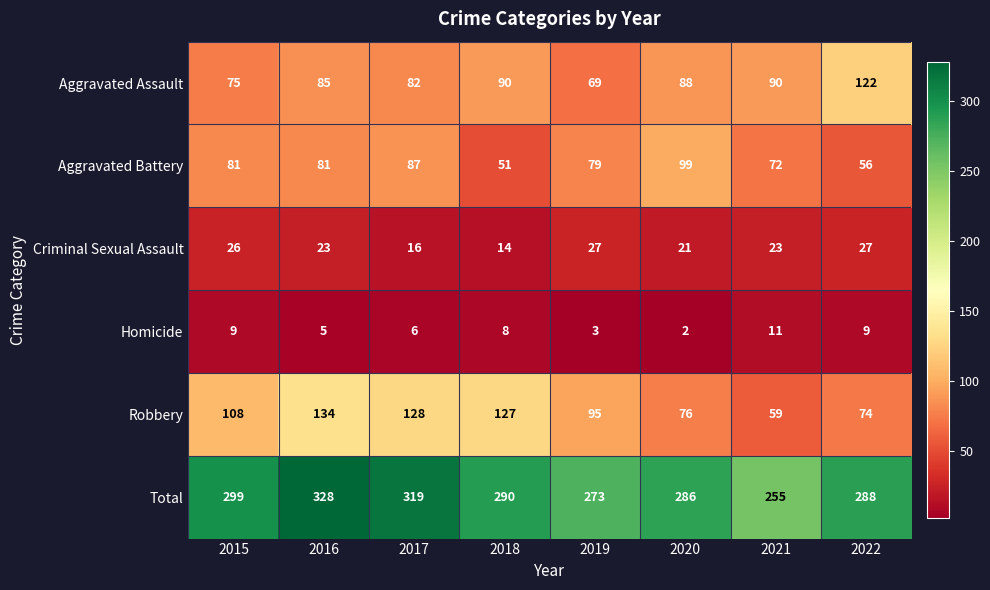

What is the sum of all Total values?

2338